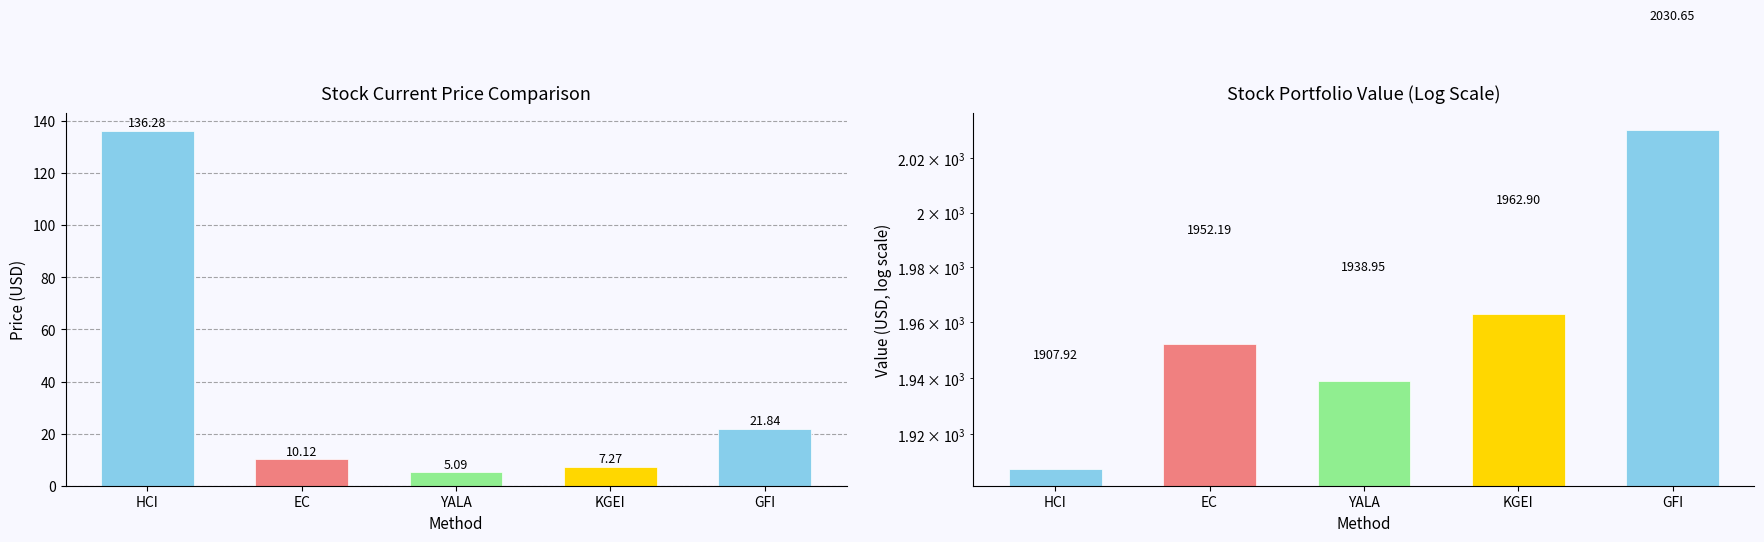

The price_cur series shows 5.1 at YALA. True or false?

True